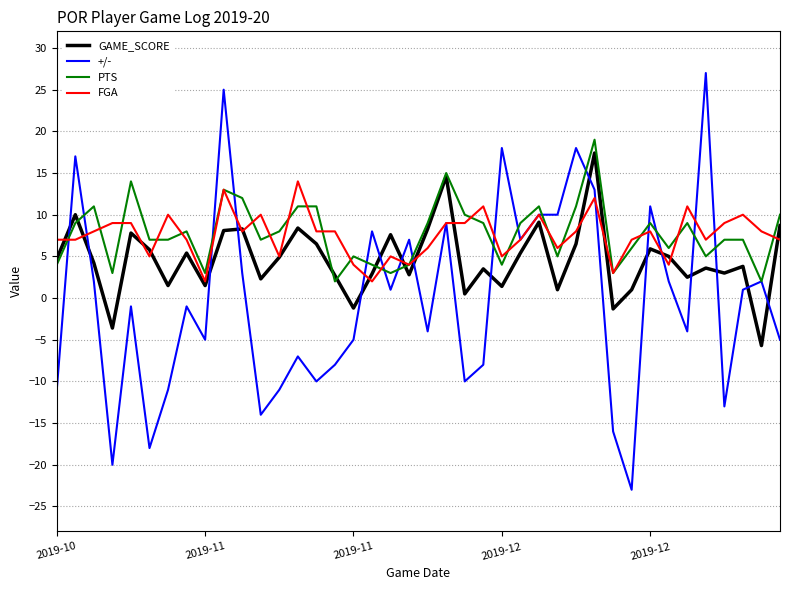

What is the sum of all FGA values?

302.0